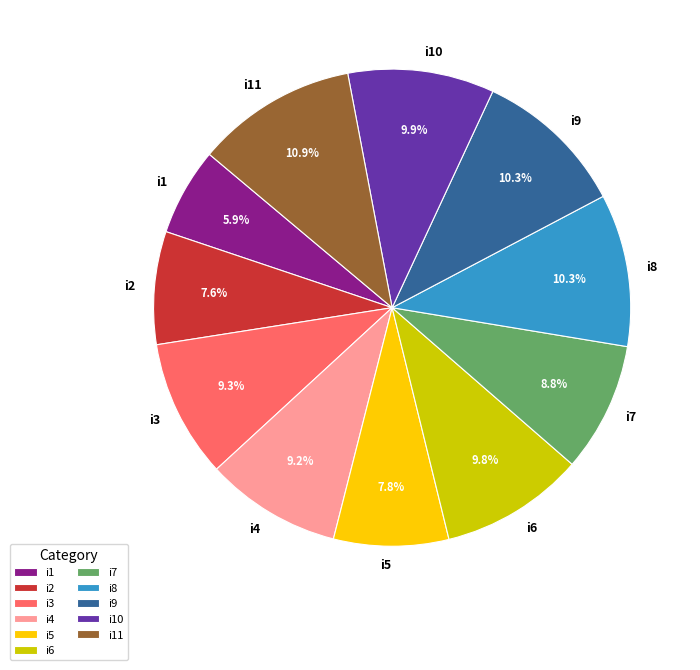

To the nearest percent, what is the average slice percentage?

9%